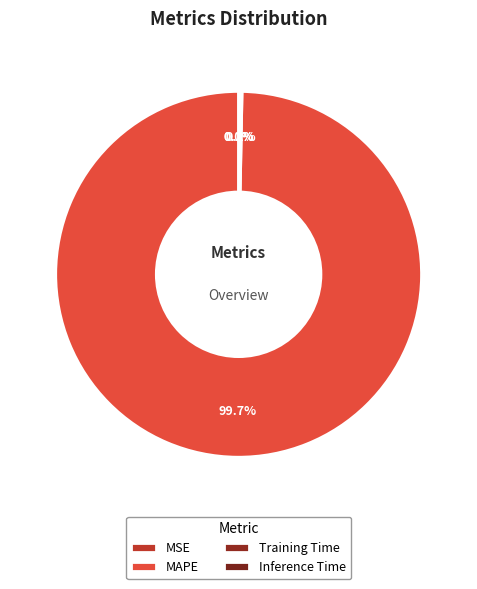

Between MAPE and MSE, which is larger?

MAPE